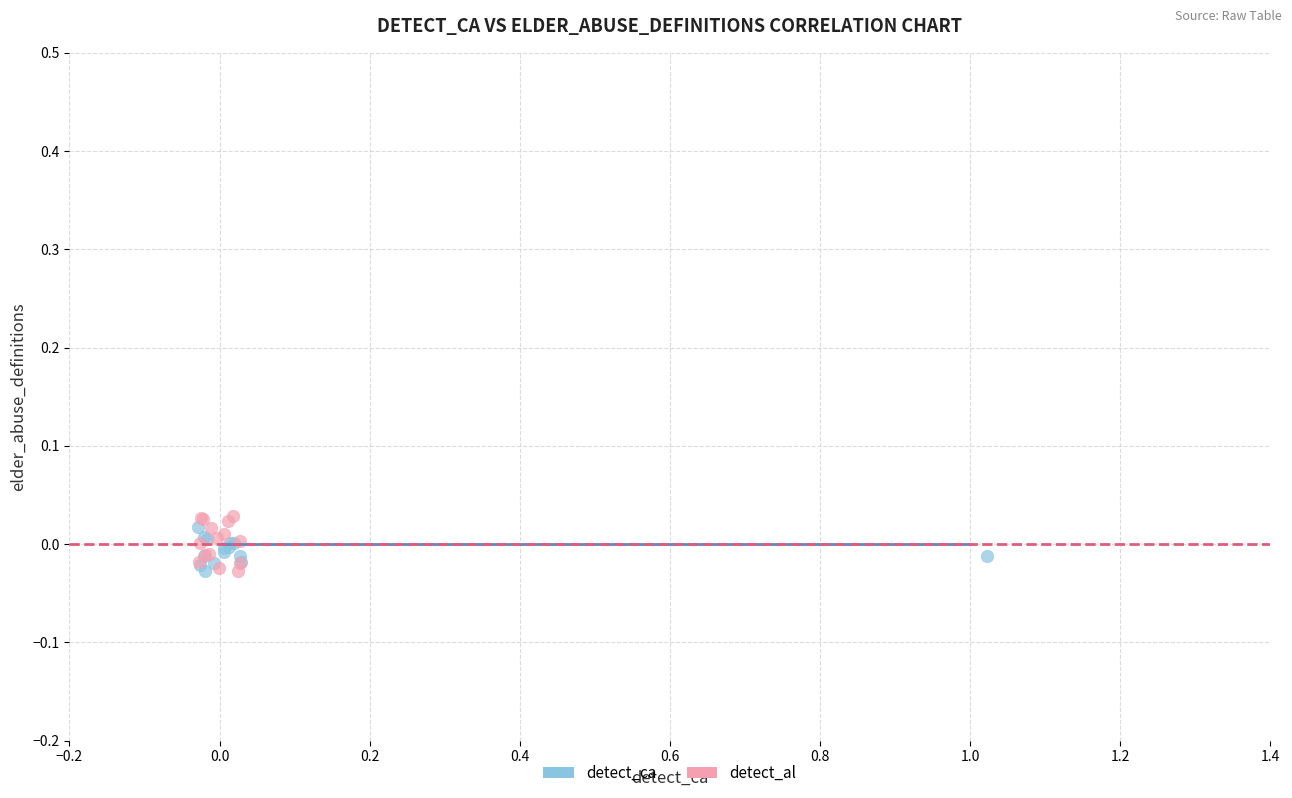

Which series has the widest spread of Y values?

detect_al